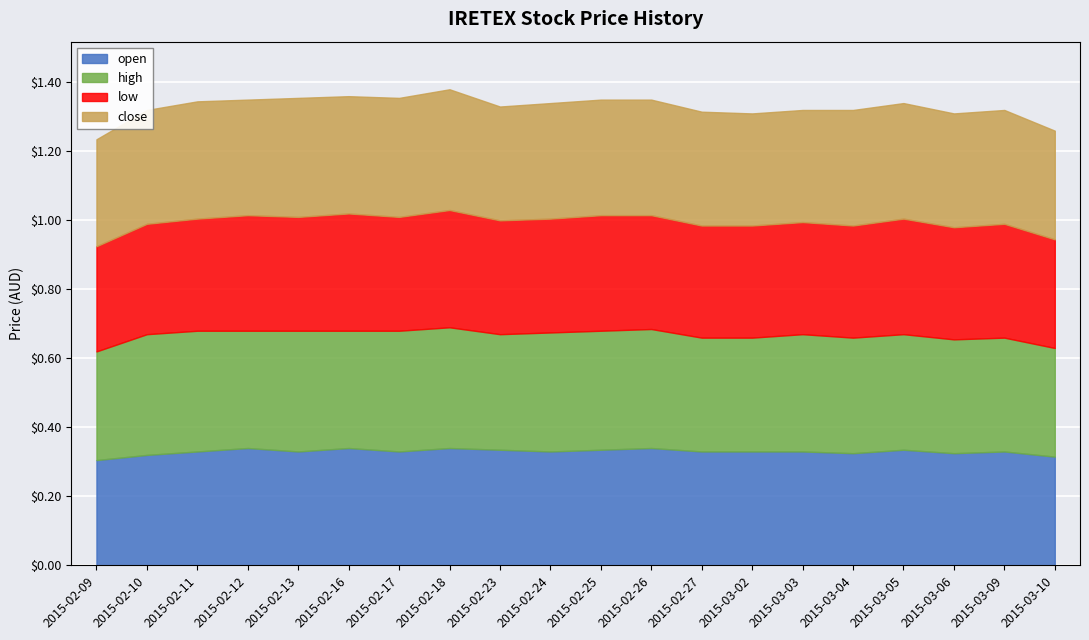

Which series has the largest total across all categories?

high